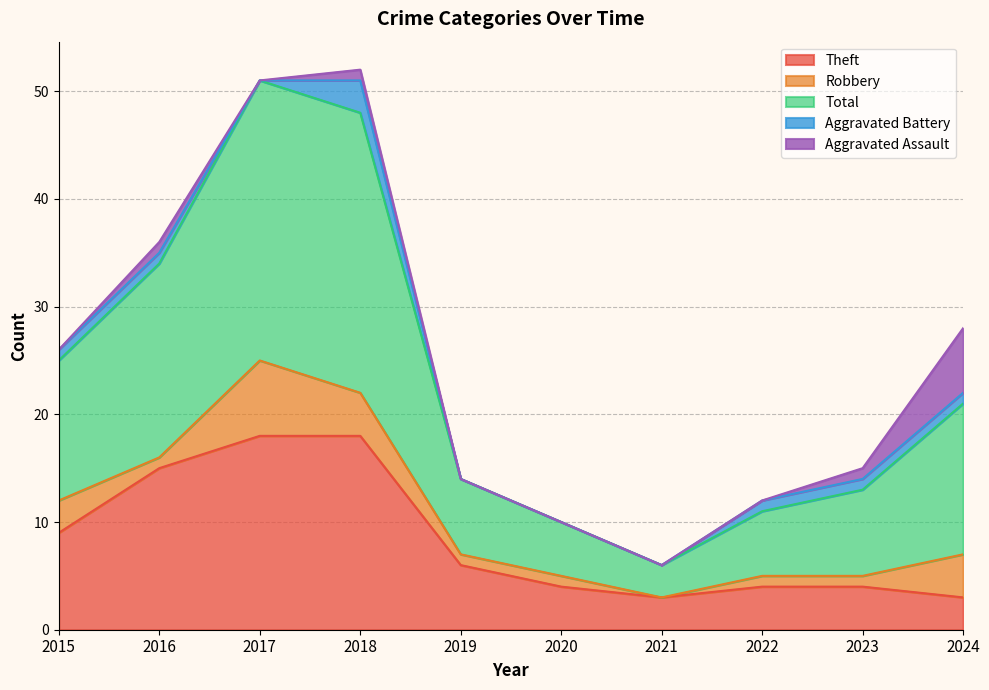

The Total series shows 7 at 2019. True or false?

True